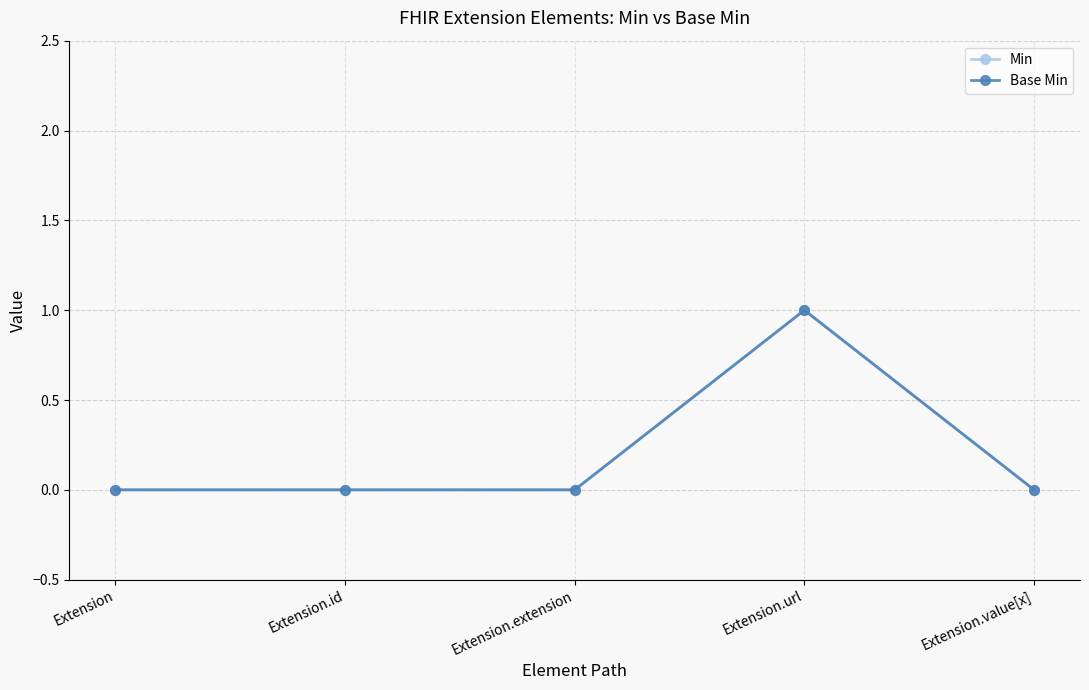

Does the chart display data point markers on the line(s)?

Yes